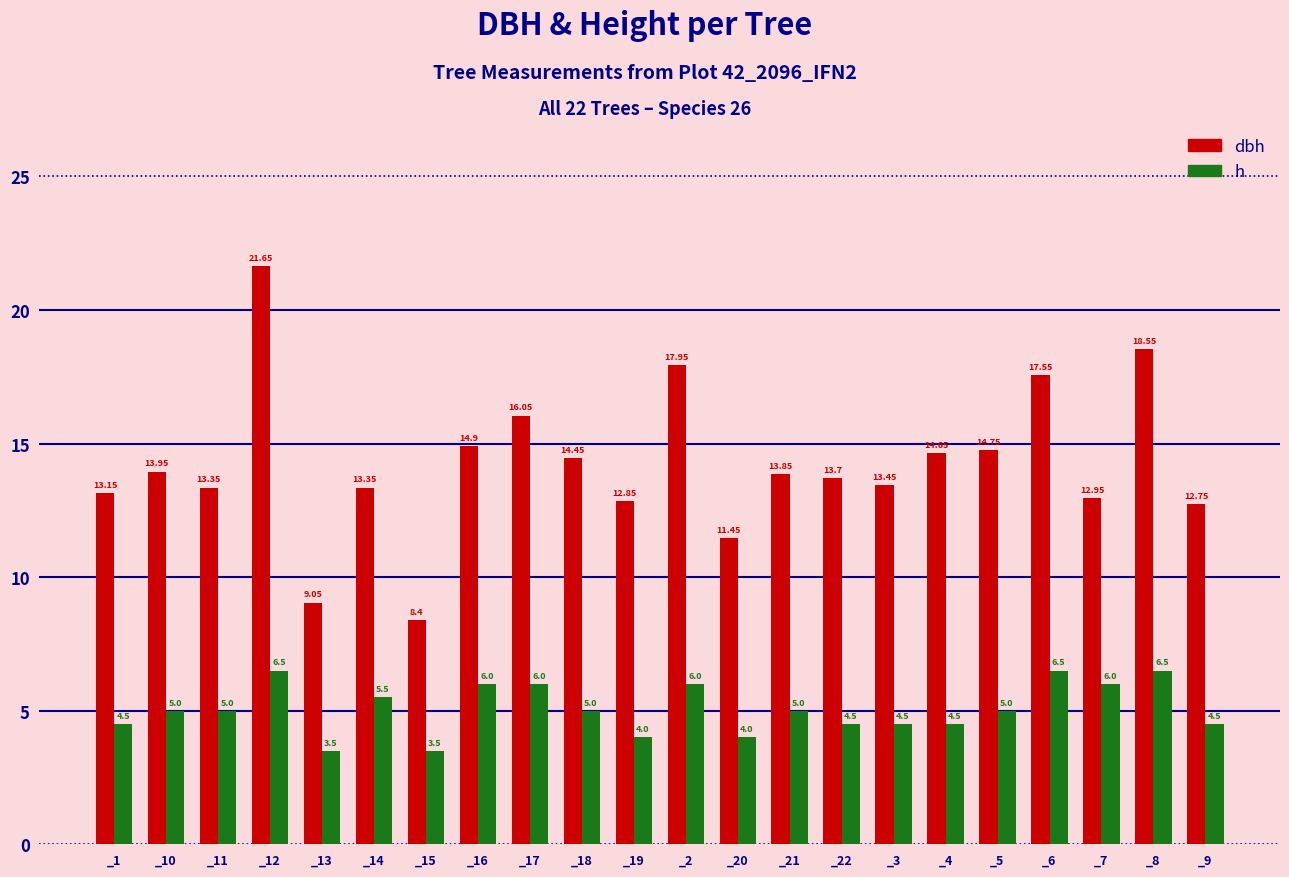

List the series in order of their peak value, highest first.

dbh, h